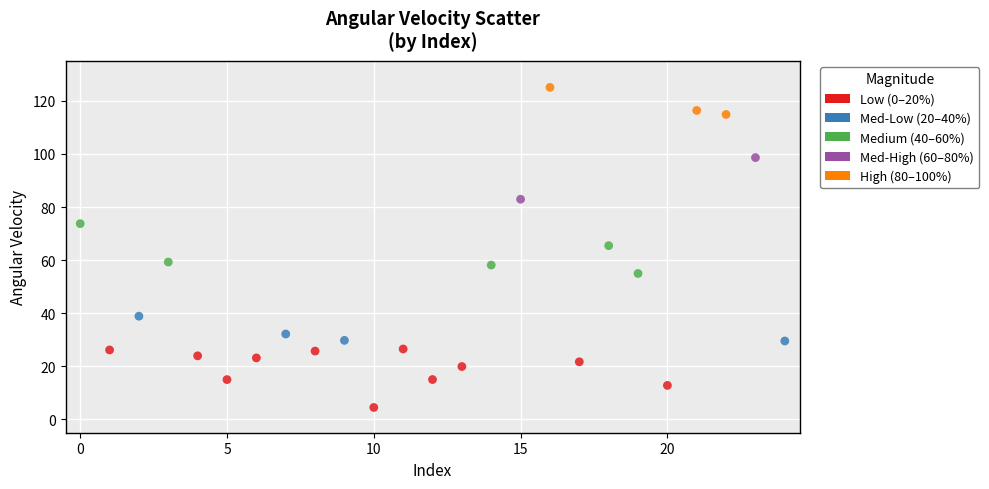

What Y value in the scatter plot is closest to 64?

65.5